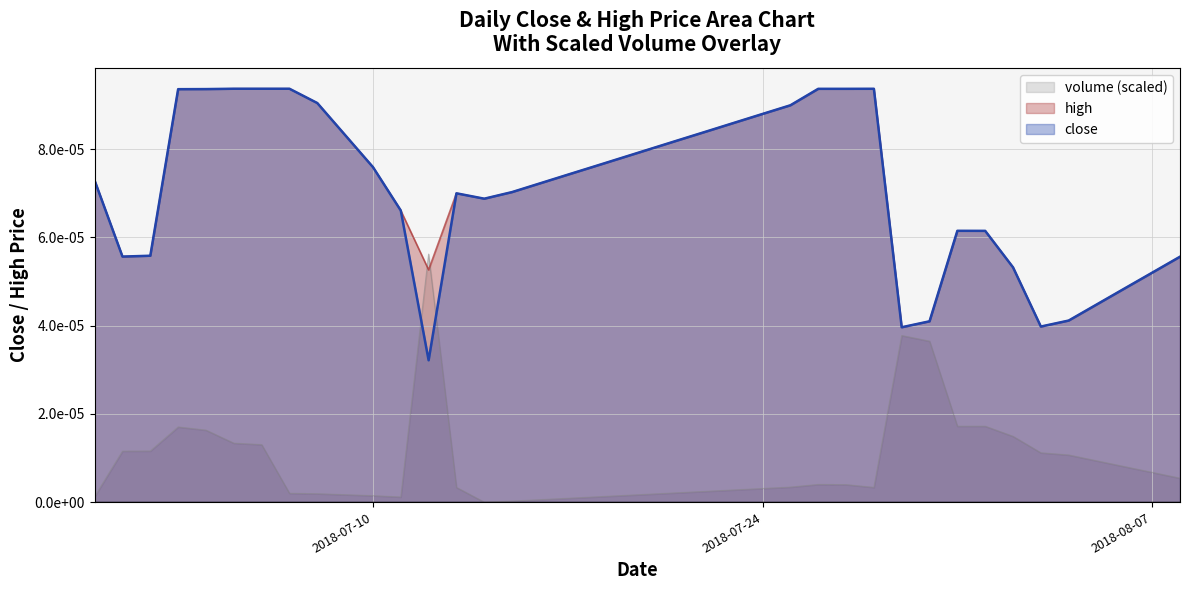

What position from the left is 2018-07-27?

28